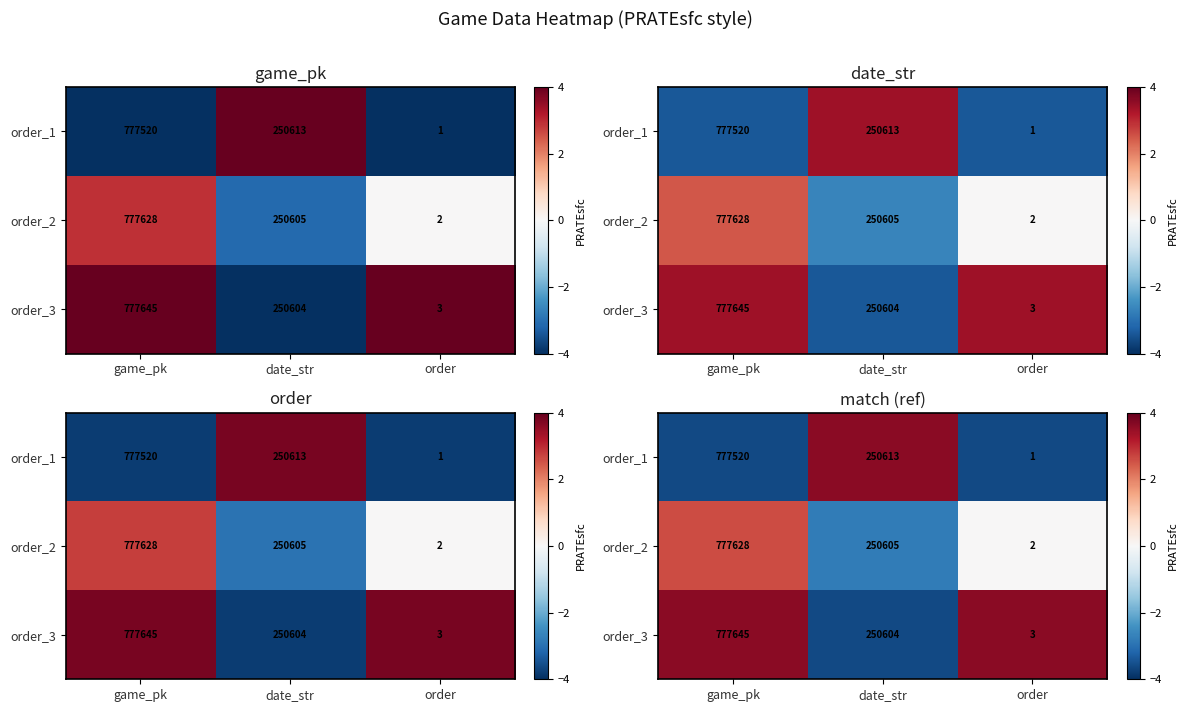

The value of order_3 at game_pk is 3.6. True or false?

True